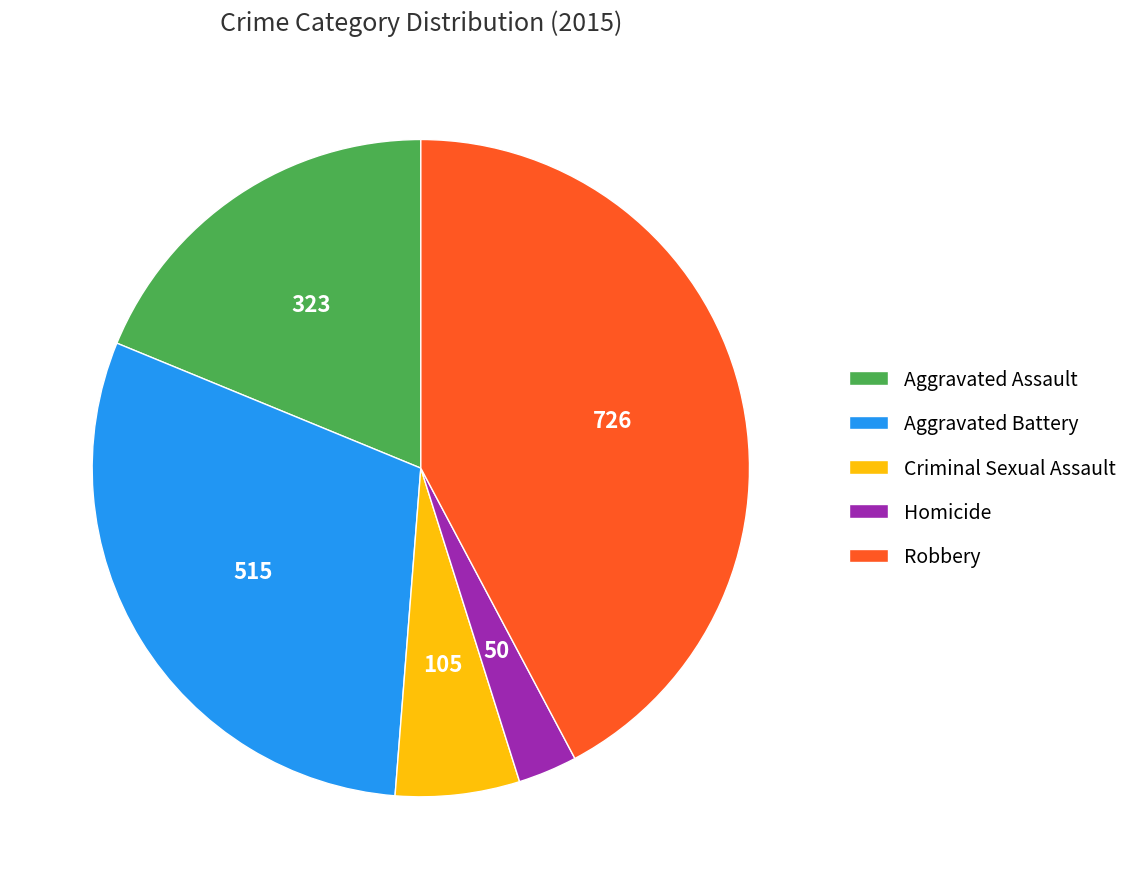

Is the sum of Criminal Sexual Assault and Robbery greater than half?

No